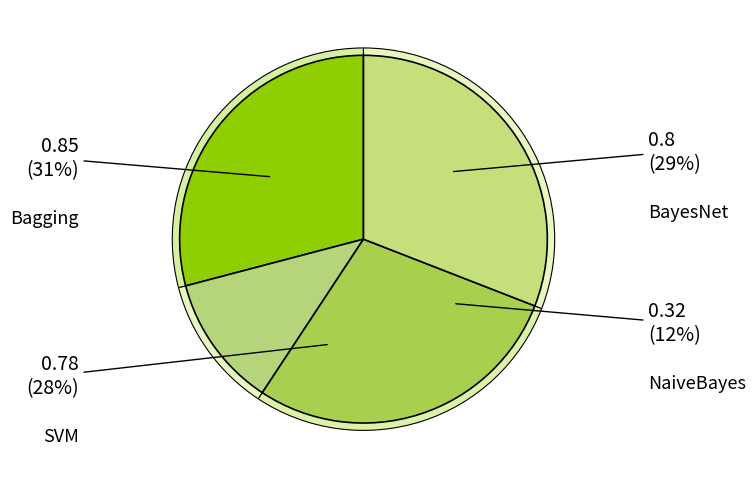

To the nearest percent, what portion does SVM represent?

28%